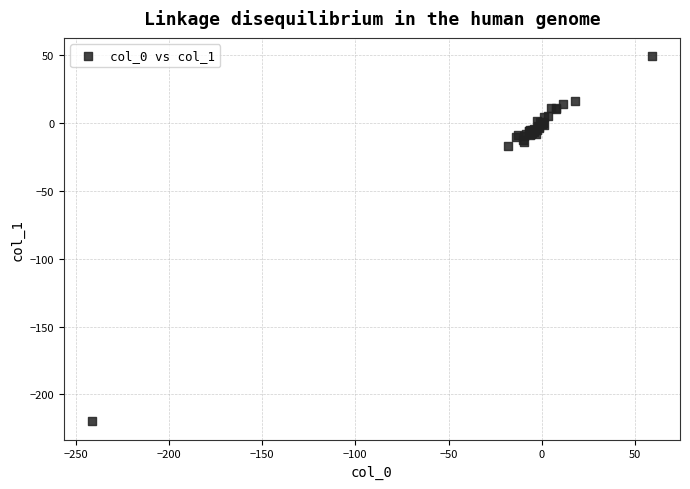

What Y value in the scatter plot is closest to -85?

-17.3